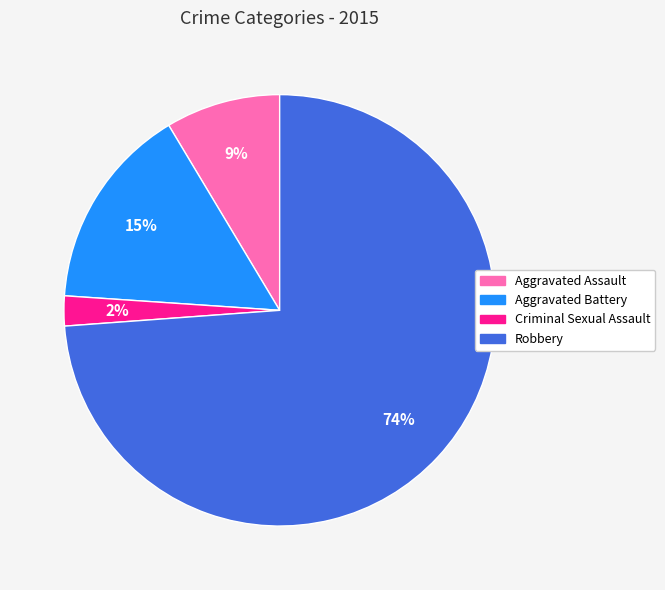

Count the number of slices in the pie.

4